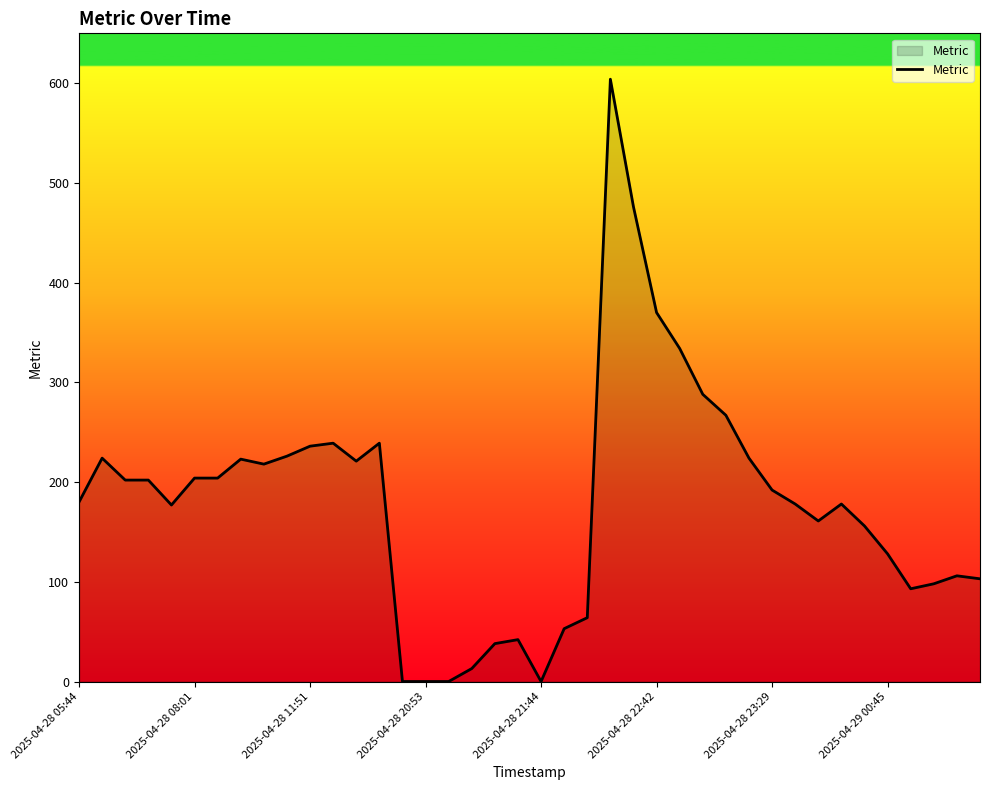

What is the difference between the maximum and minimum values?

604